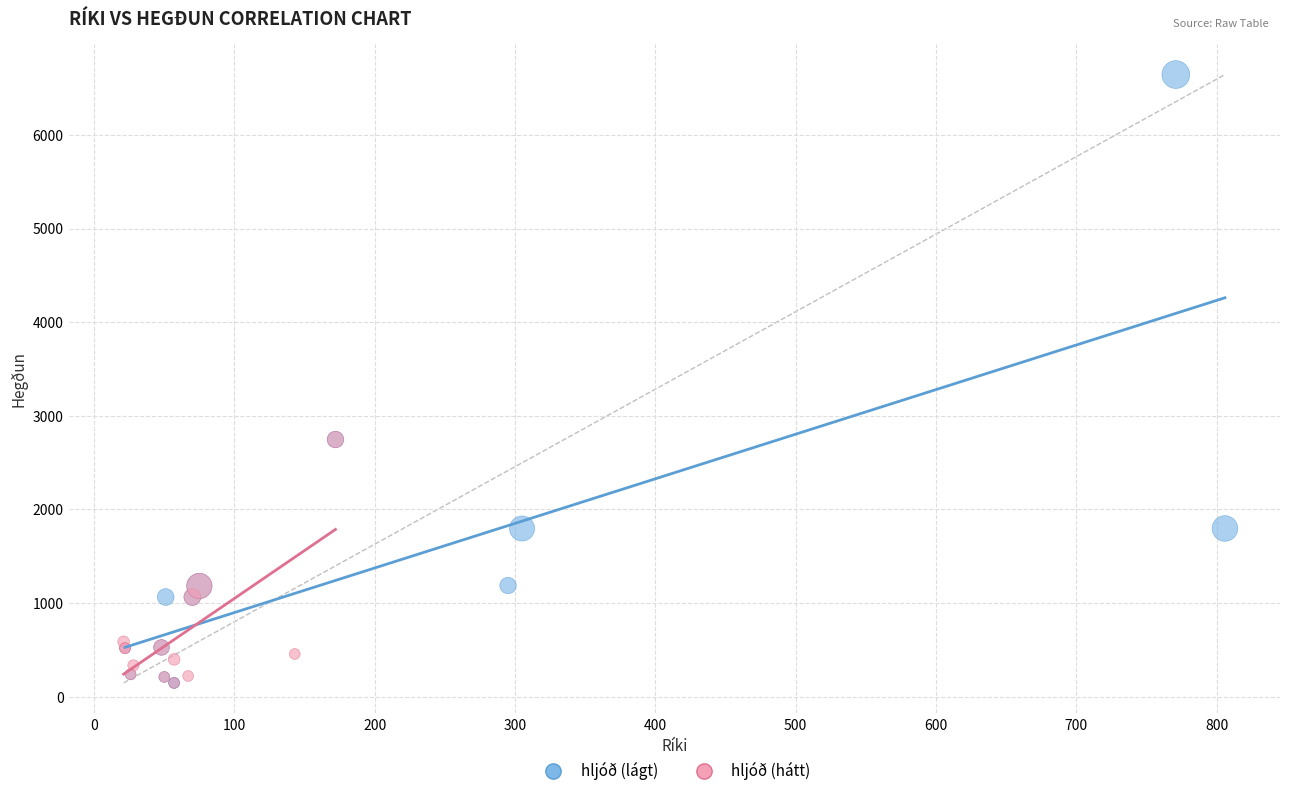

Which series has the widest spread of Y values?

hljóð (lágt)